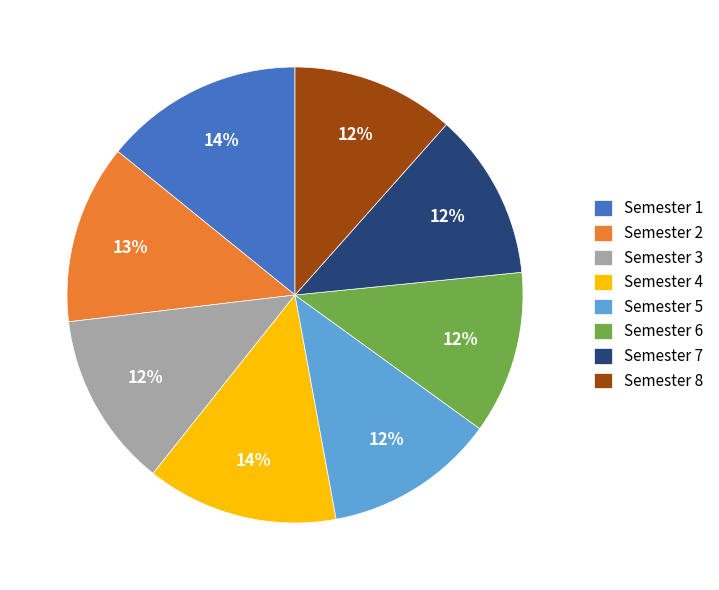

The Semester 1 slice represents 14% of the pie. True or false?

True